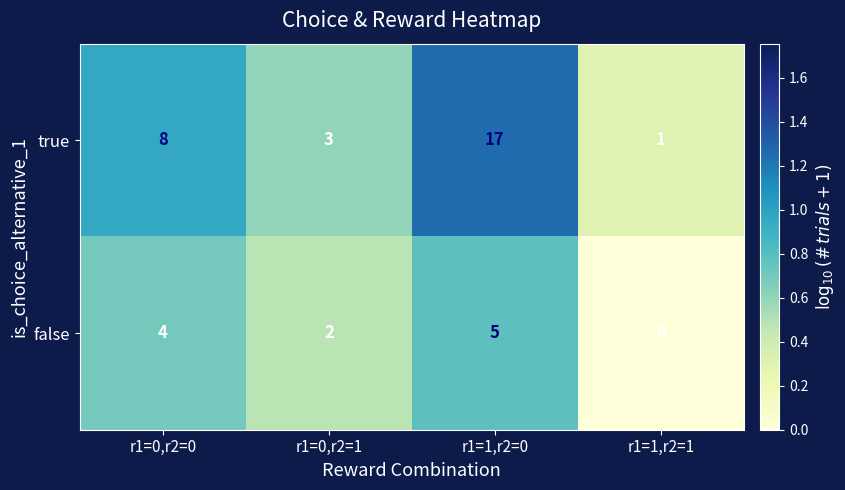

Reading left to right, transcribe all the data shown in this chart.

true: r1=0,r2=0=8	r1=0,r2=1=3	r1=1,r2=0=17	r1=1,r2=1=1
false: r1=0,r2=0=4	r1=0,r2=1=2	r1=1,r2=0=5	r1=1,r2=1=0